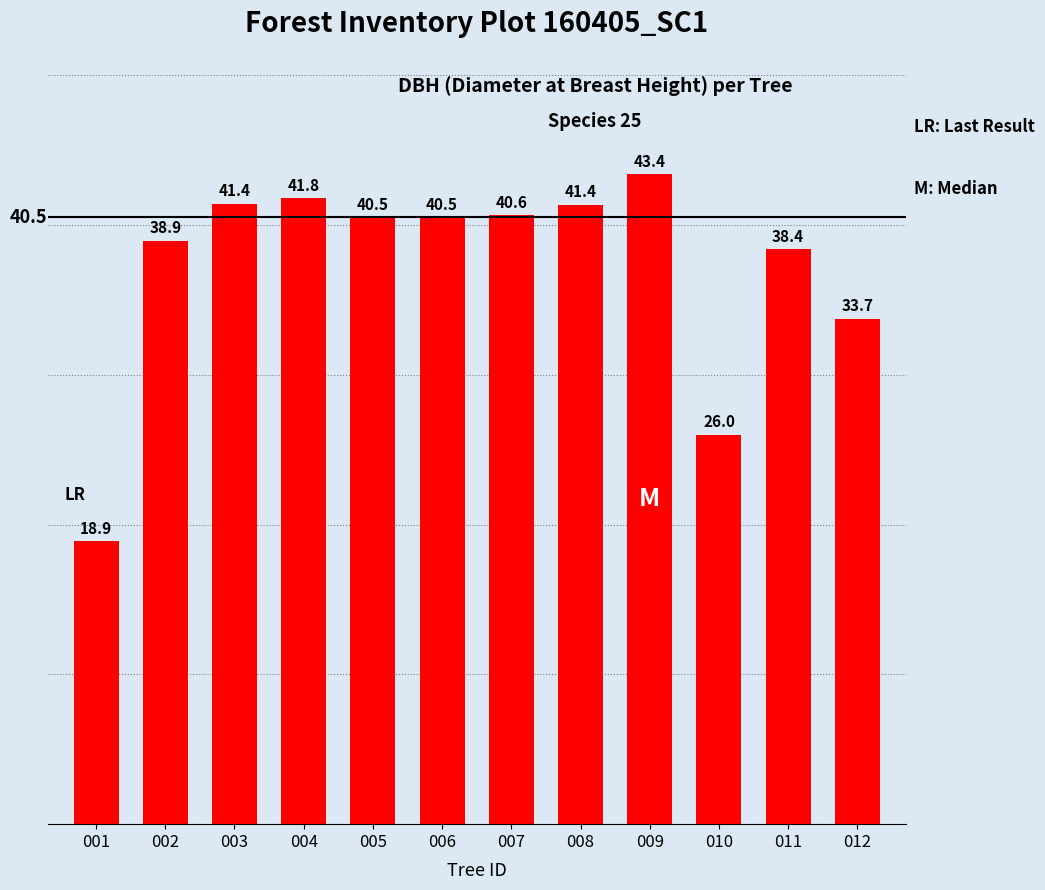

Which has a higher value, 005 or 004?

004